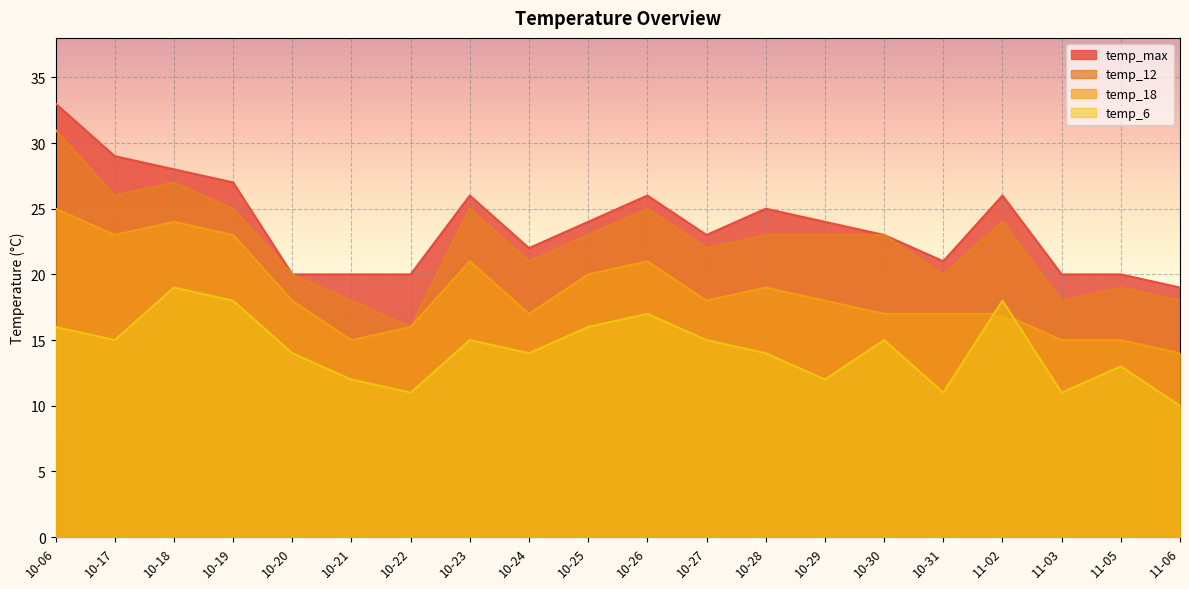

Count the temp_6 values in the range 12 to 16.

12